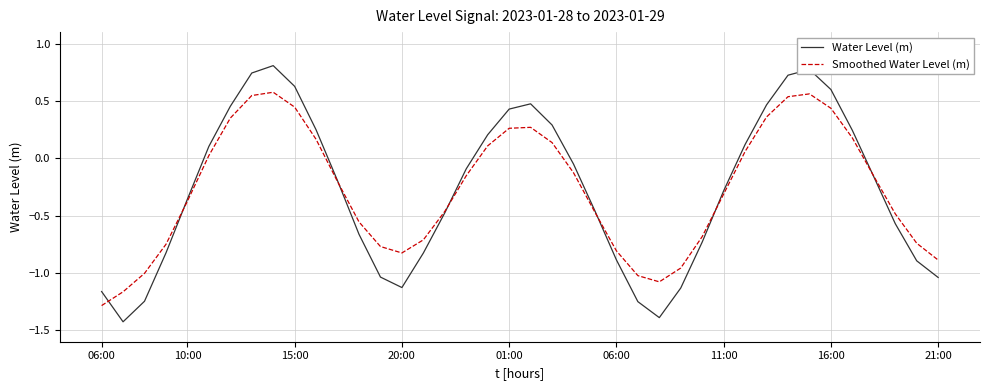

True or false: Smoothed Water Level (m) has more than 2 interior local peaks.

True